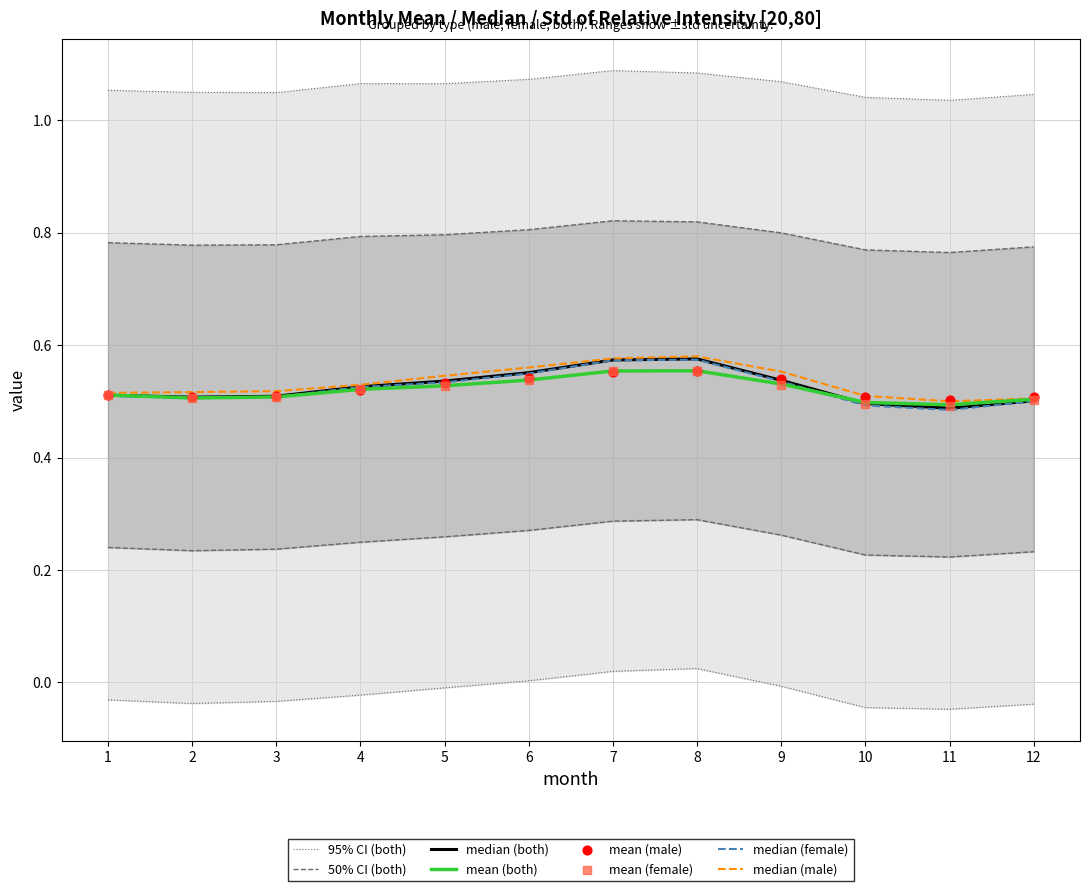

Which series reaches the minimum Y coordinate?

female_median